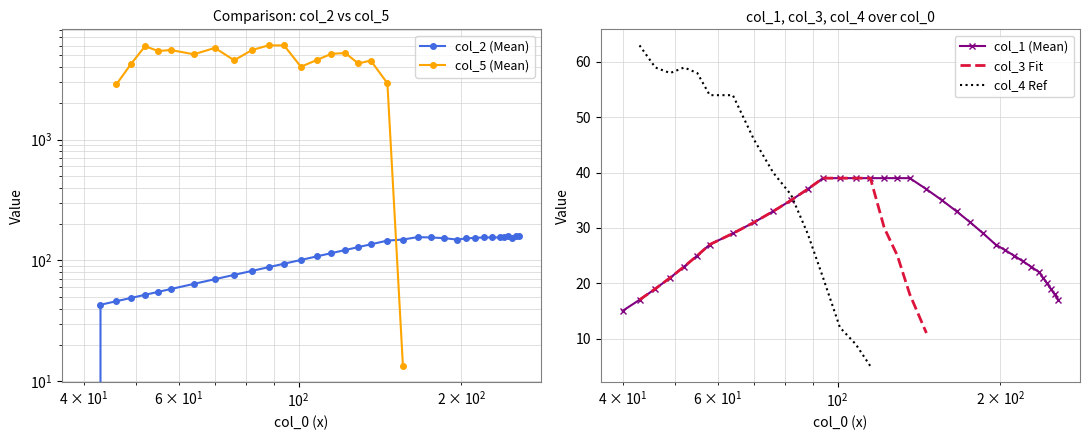

What are all the series names shown in the legend?

col_2 (Mean), col_5 (Mean), col_1 (Mean), col_3 Fit, col_4 Ref